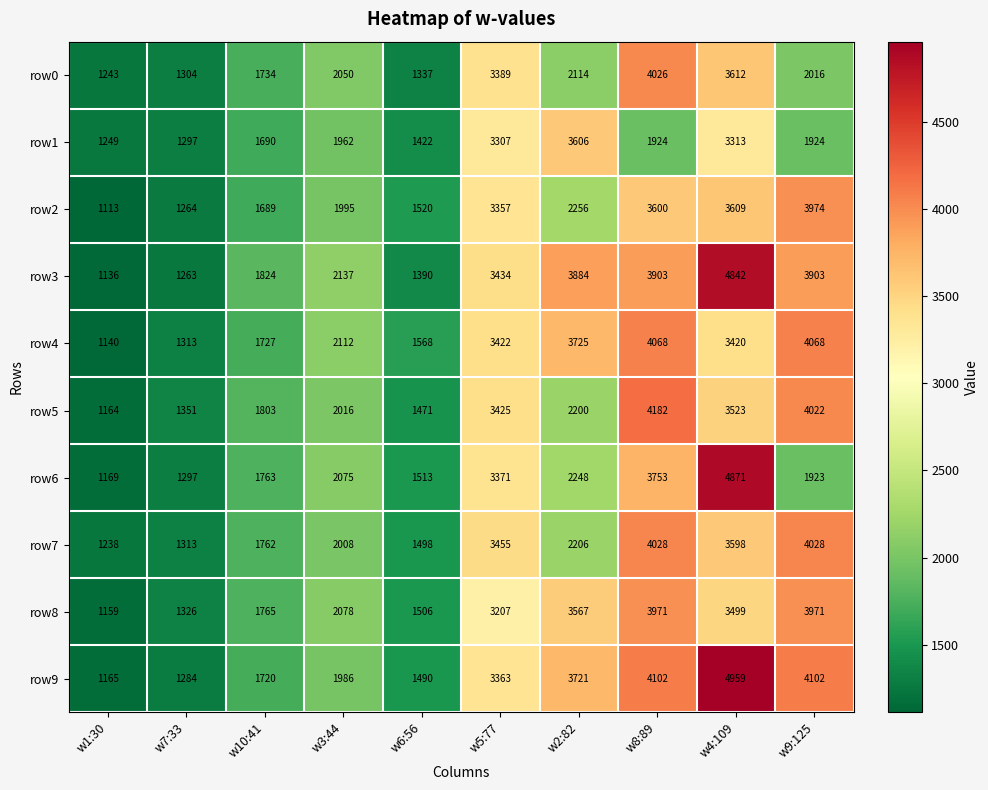

True or false: row3 has a value of 3297 at w4:109.

False